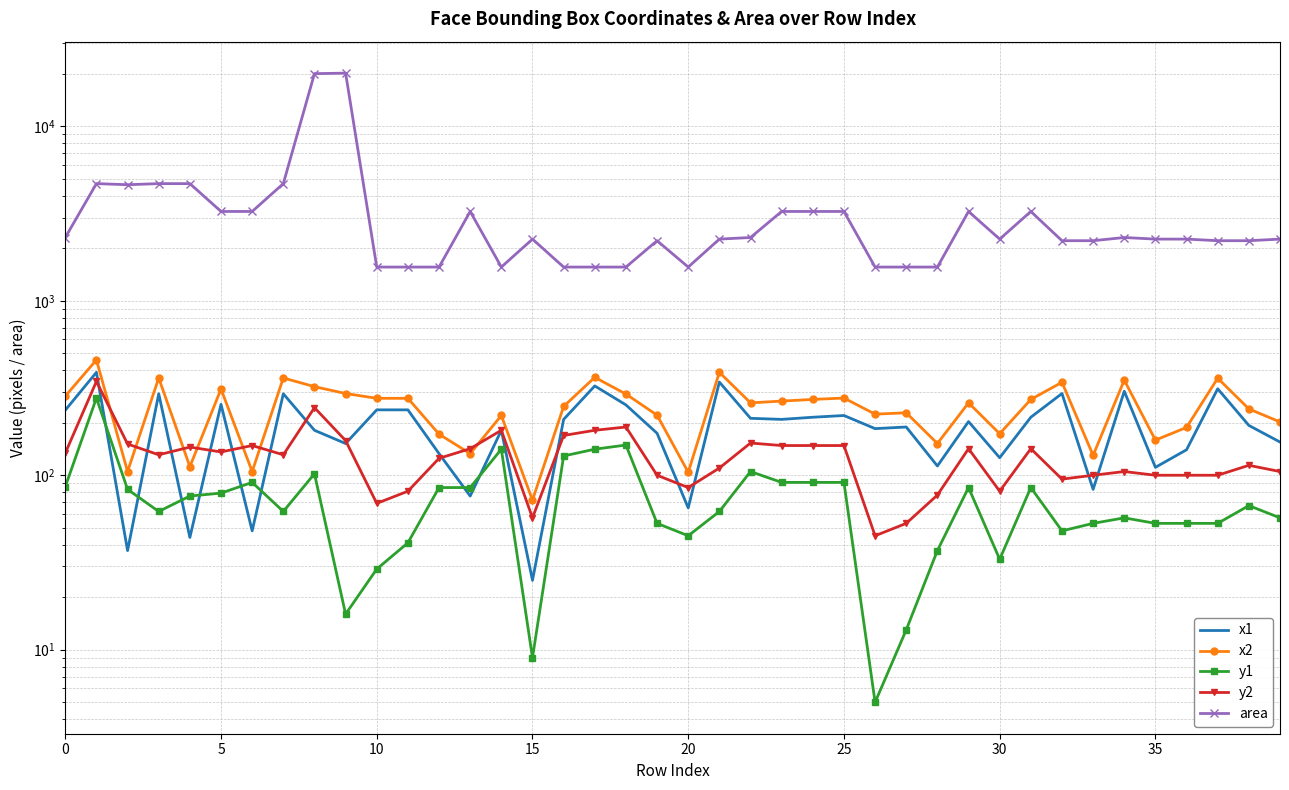

What is the value of the area point at the 33rd from the left?

2209